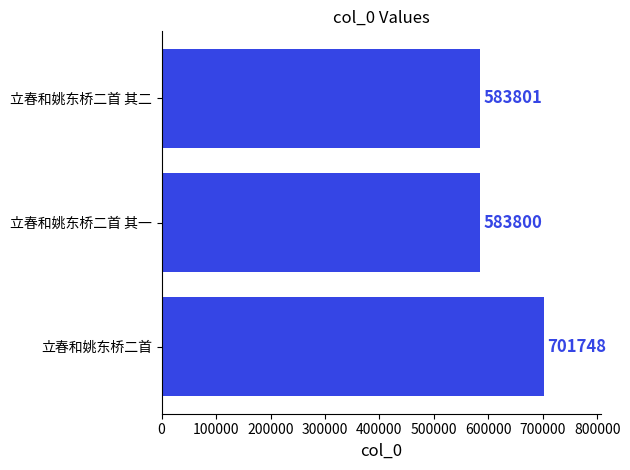

What is the difference between the maximum and minimum values?

117948